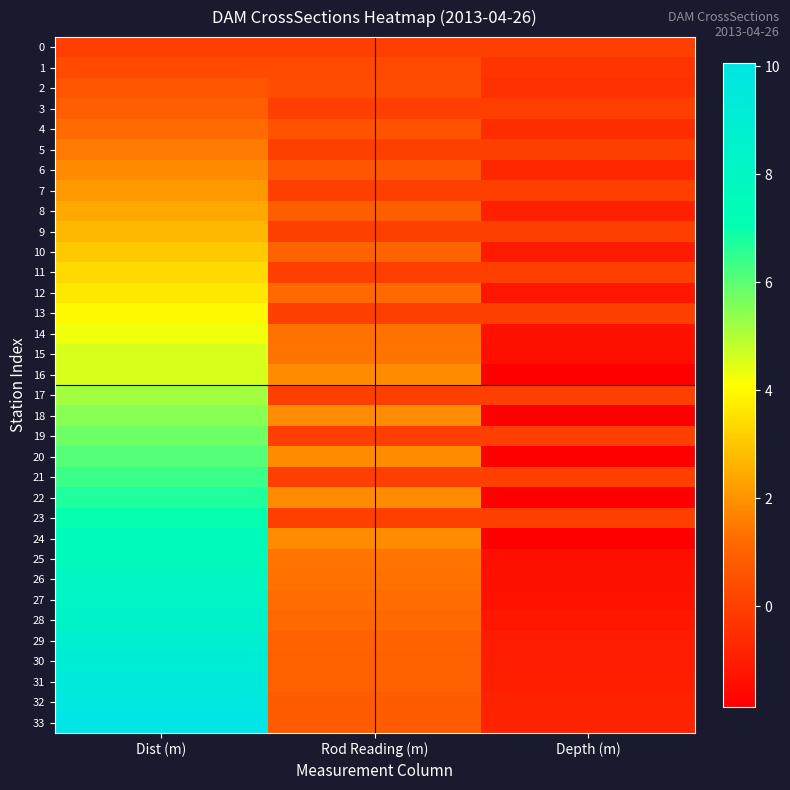

What is the lowest value of the 2 series?

-1.9